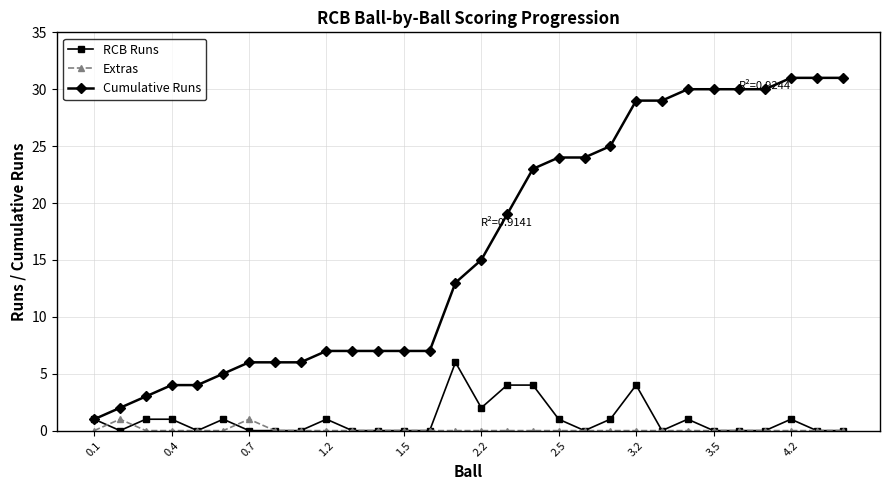

What are all the series names shown in the legend?

RCB Runs, Extras, Cumulative Runs